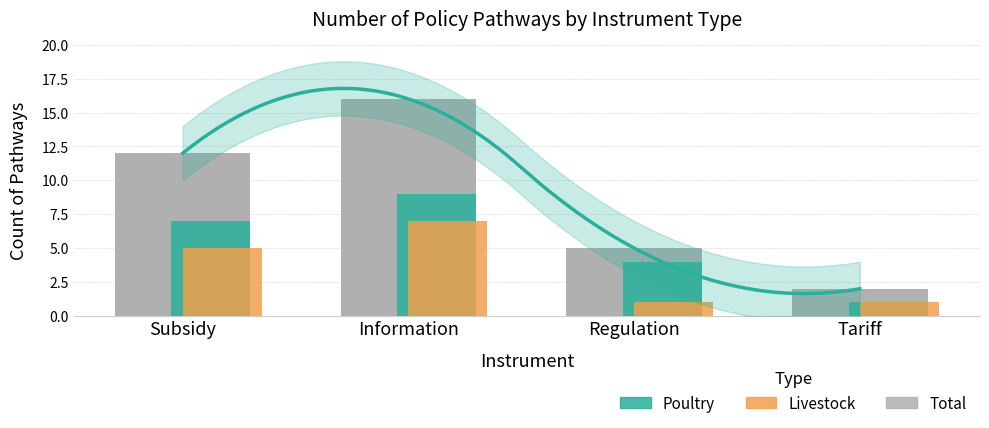

Between Regulation and Information, which is larger?

Information